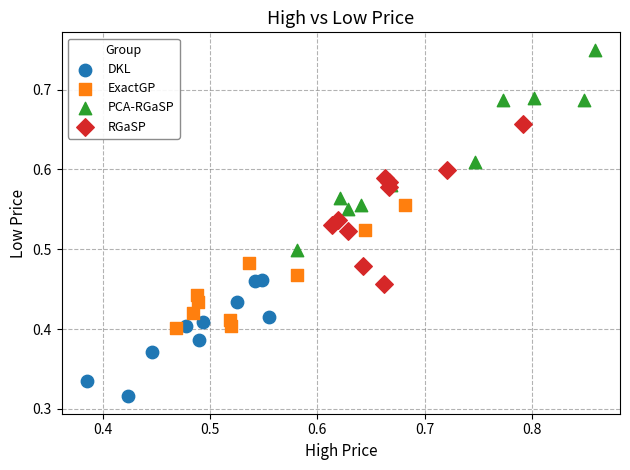

Which series has the widest spread of Y values?

PCA-RGaSP